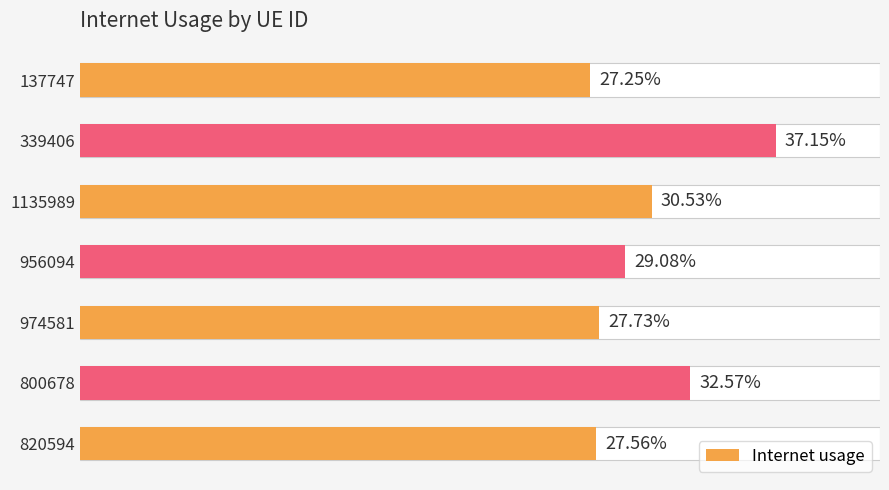

What is the average value?

0.3